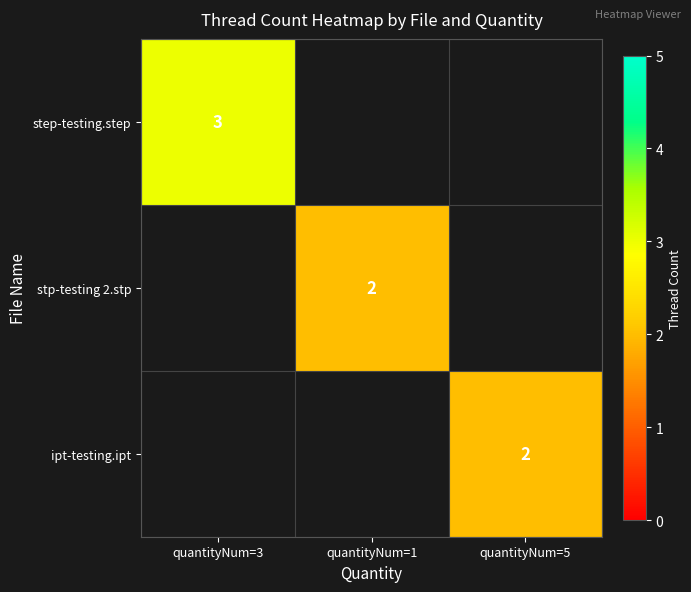

The step-testing.step series shows 5 at quantityNum=3. True or false?

False